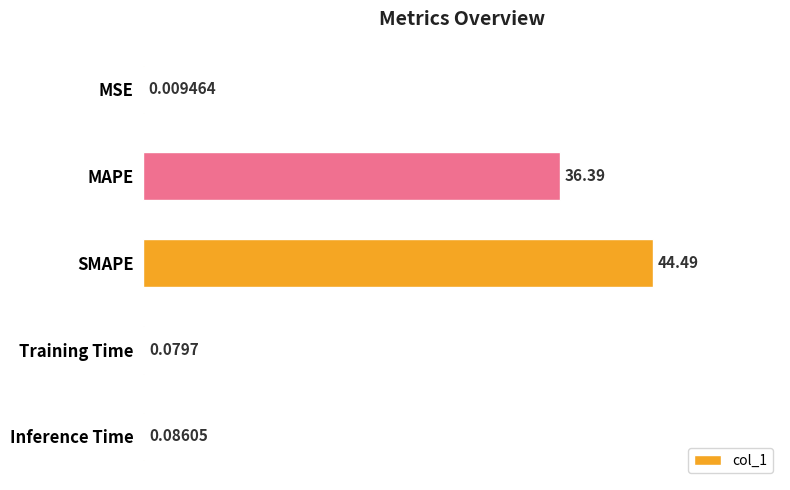

Which has a higher value, MSE or Training Time?

Training Time